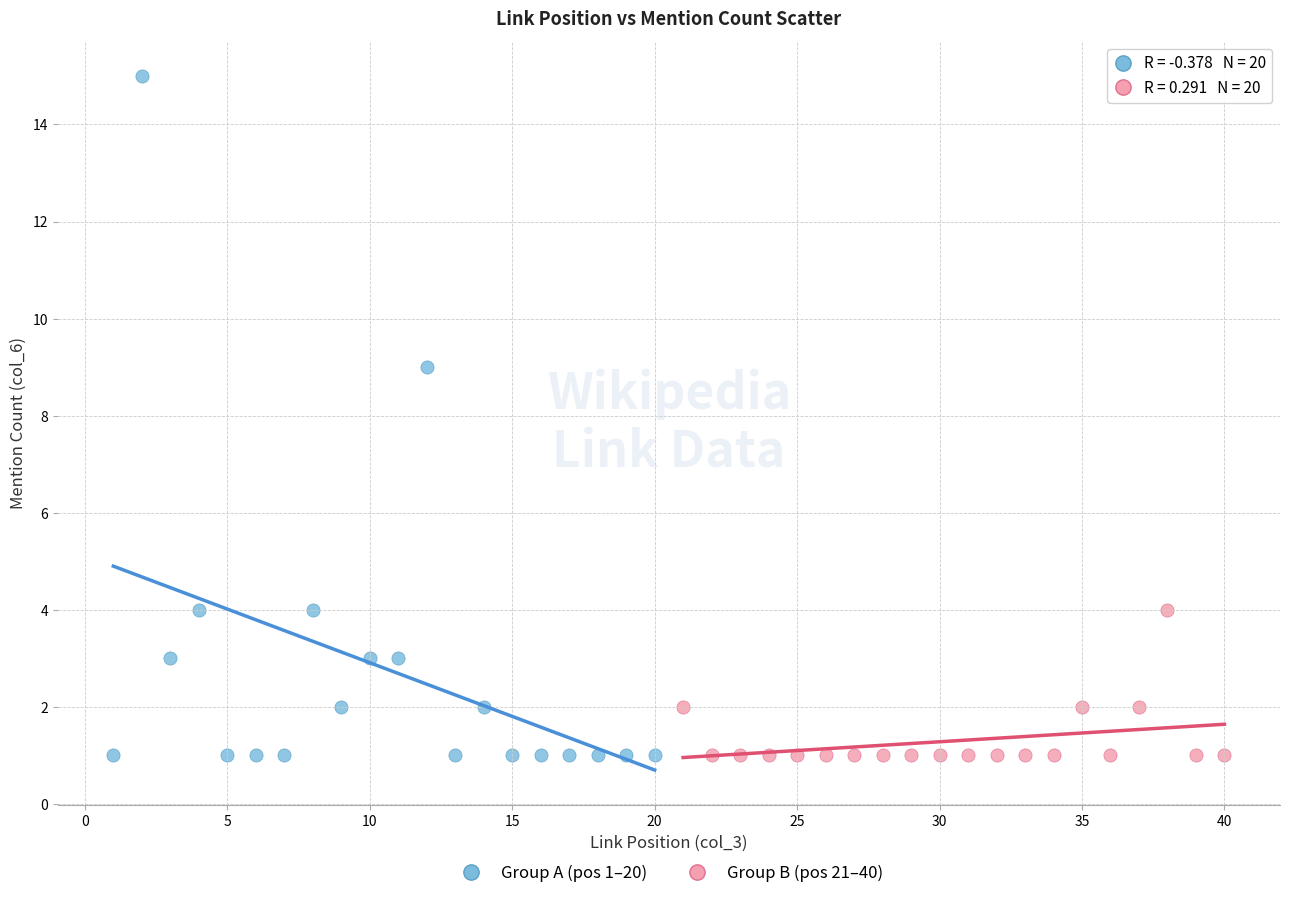

Which series reaches the maximum Y coordinate?

Group A (pos 1–20)